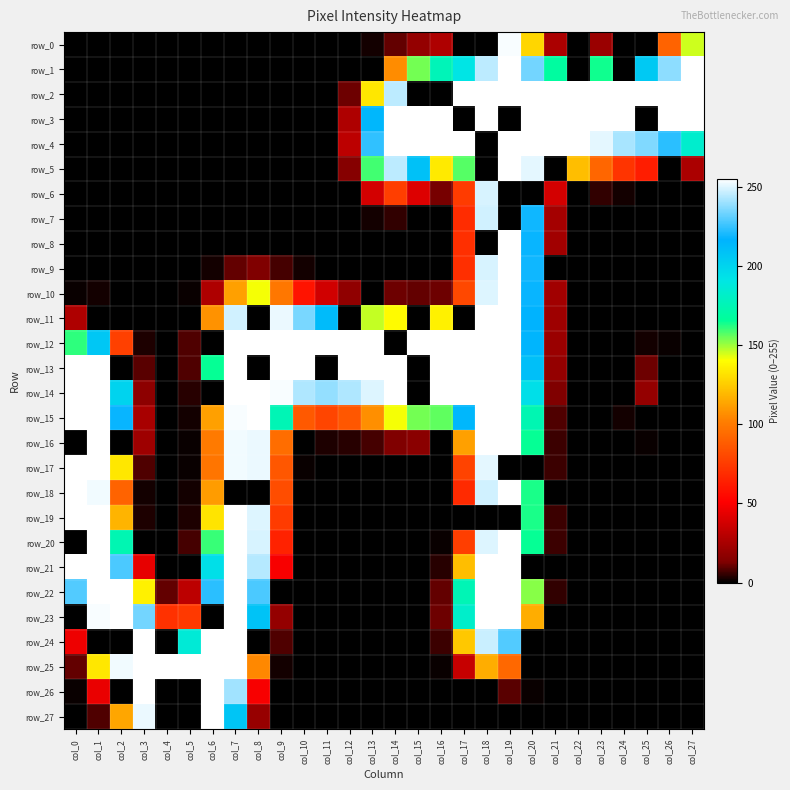

List the series in order of their peak value, lowest first.

row_7, row_6, row_0, row_1, row_2, row_3, row_4, row_5, row_8, row_9, row_10, row_11, row_12, row_13, row_14, row_15, row_16, row_17, row_18, row_19, row_20, row_21, row_22, row_23, row_24, row_25, row_26, row_27